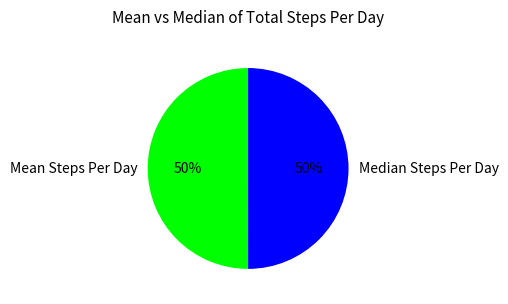

Approximately how many times larger is the value at Mean Steps Per Day compared to Median Steps Per Day?

1.0